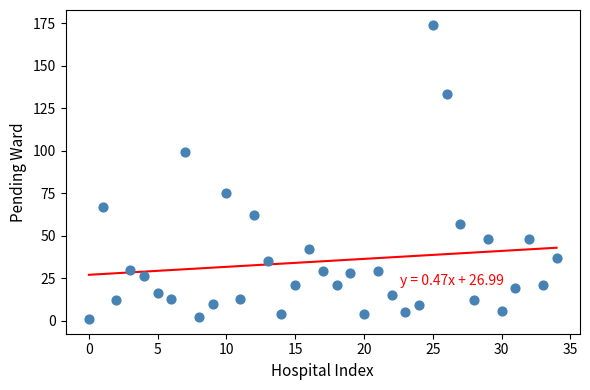

What is the range of Y values (max minus min)?

173